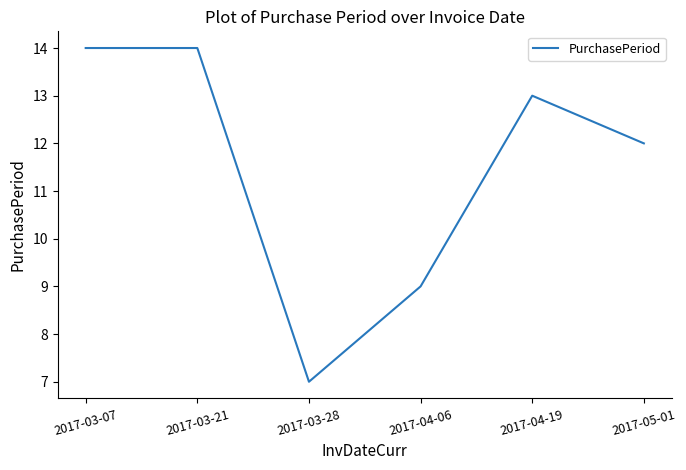

Does the chart display data point markers on the line(s)?

No